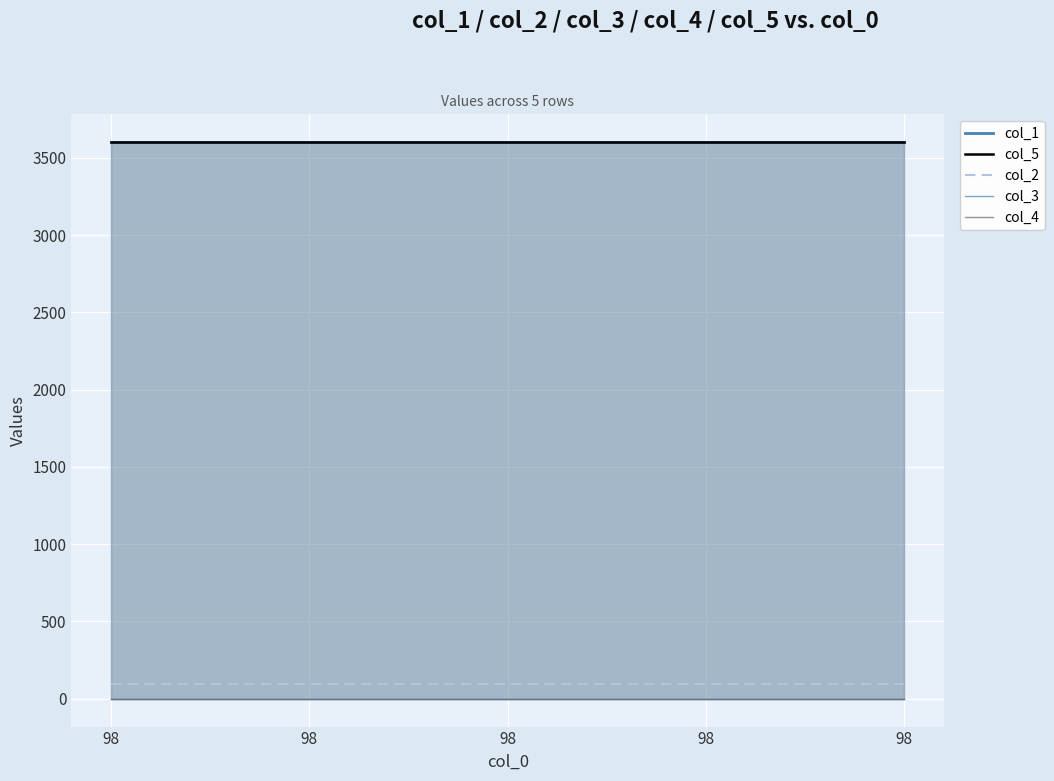

What is the difference between the highest and lowest values at 98?

3601.0